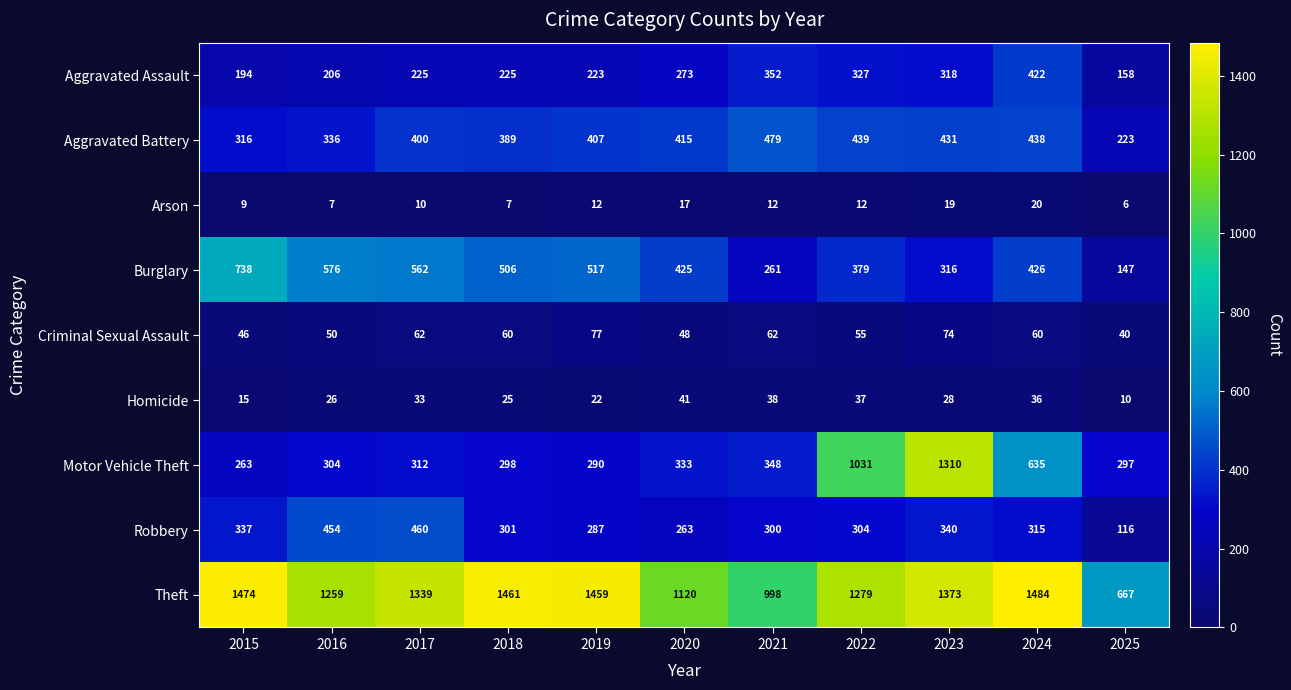

At which category is the sum across all series the highest?

2023